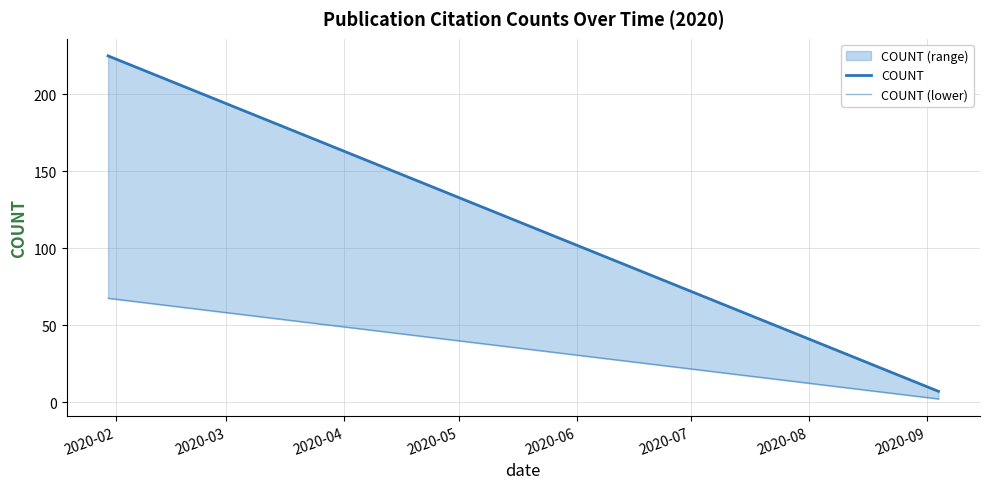

The COUNT (lower) series shows 4.8 at 10. True or false?

False